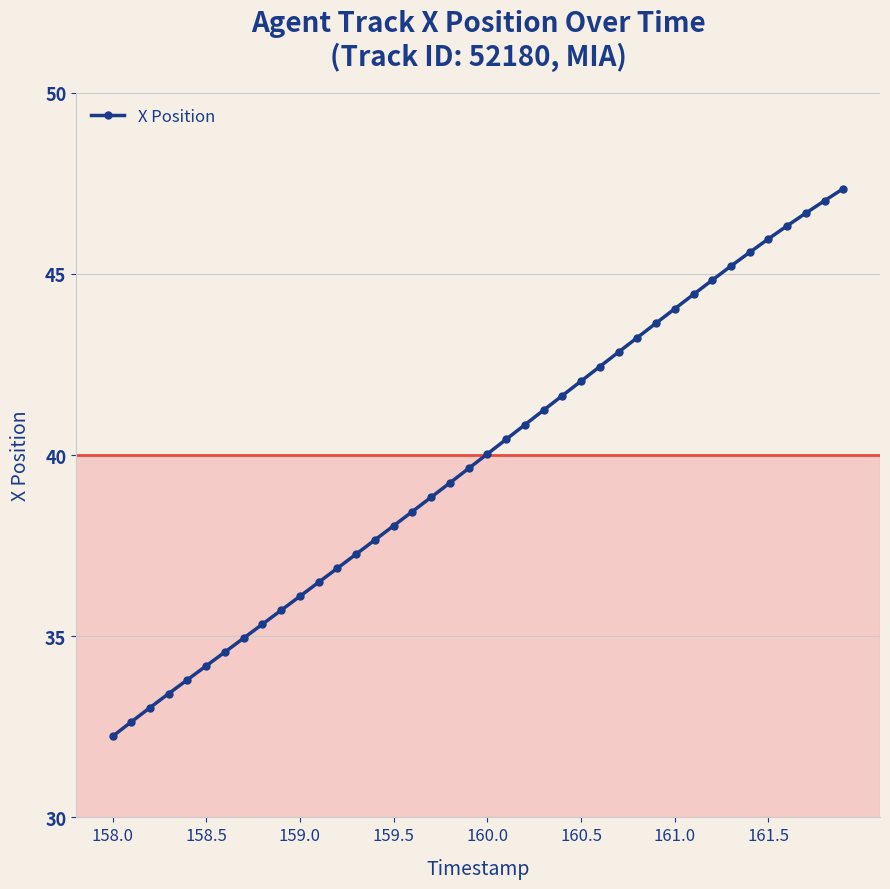

Count the number of data series in this chart.

1